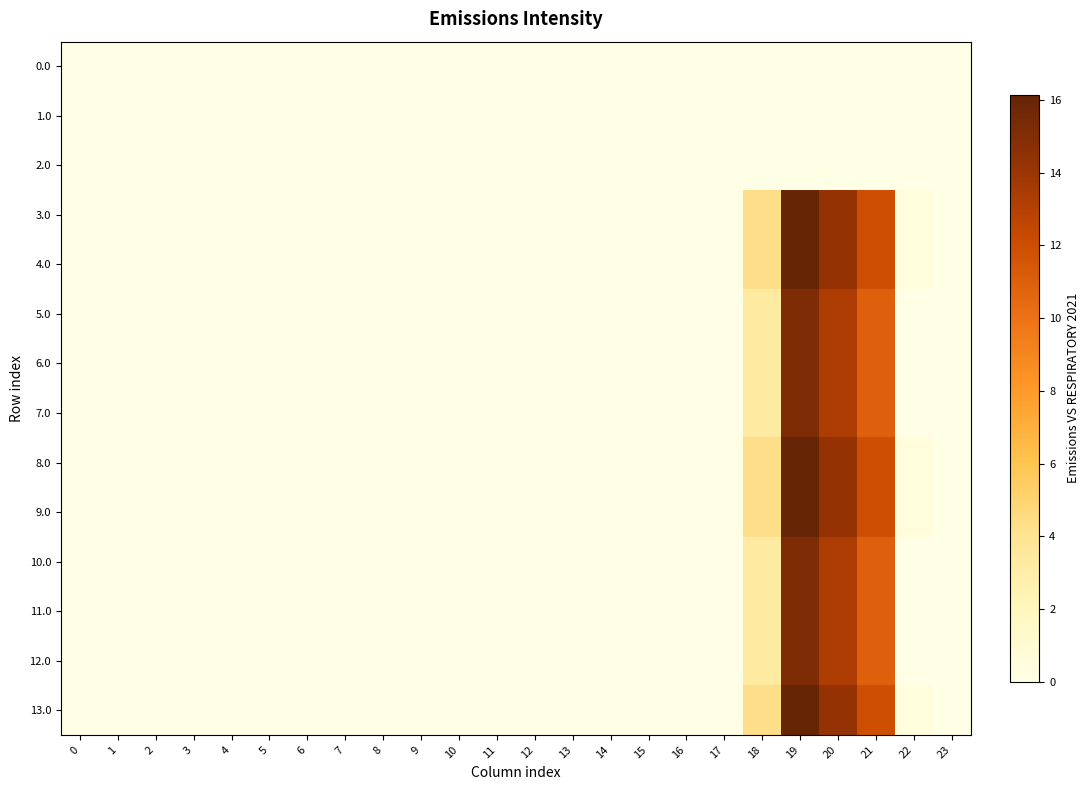

Rank the series by their maximum value, from lowest to highest.

0.0, 1.0, 2.0, 11.0, 5.0, 6.0, 10.0, 12.0, 7.0, 13.0, 3.0, 4.0, 8.0, 9.0